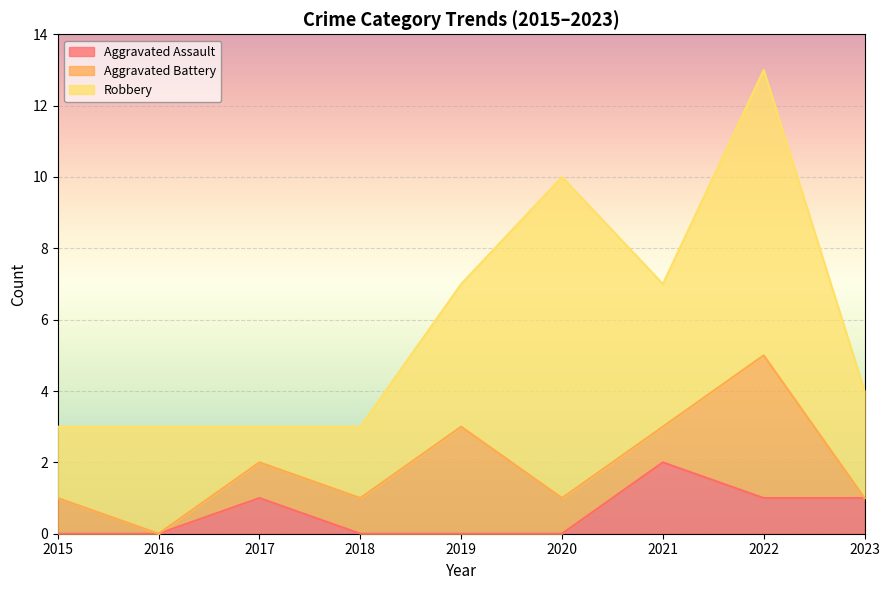

True or false: Aggravated Assault has more than 1 interior local peaks.

True